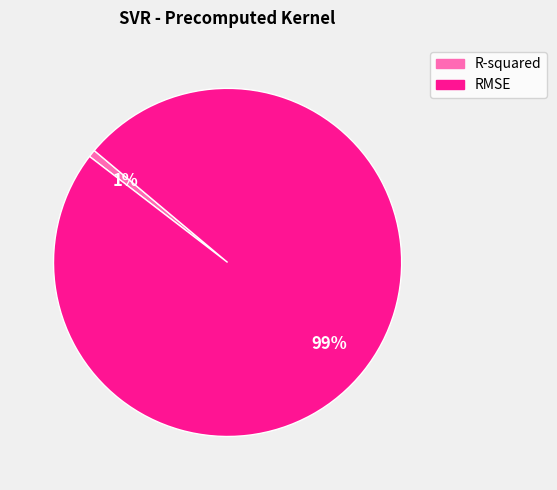

Combined, do RMSE and R-squared account for over 50%?

Yes